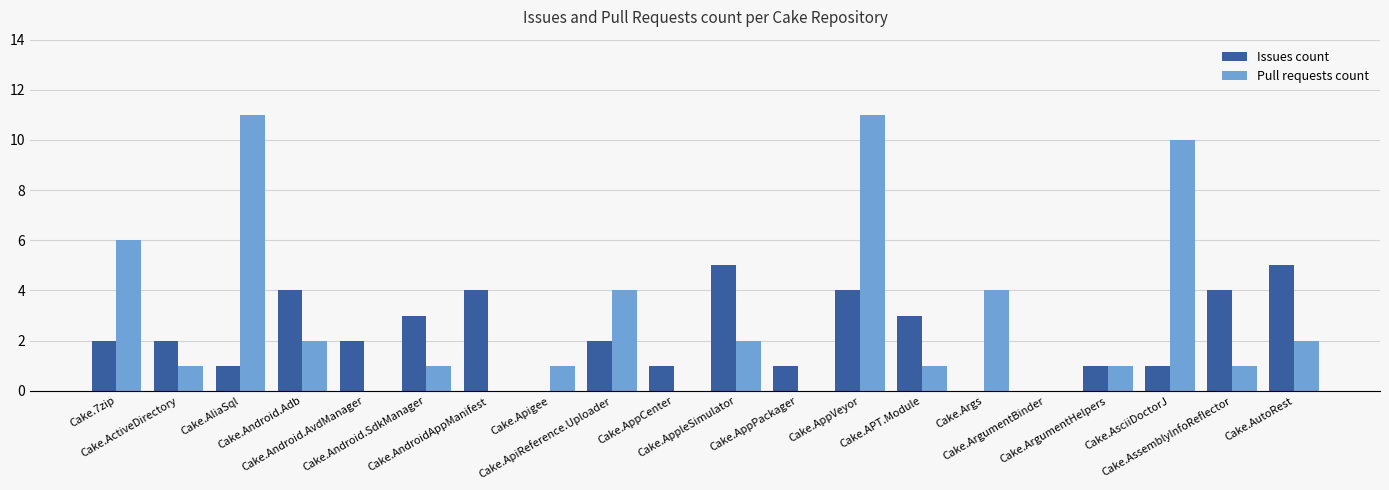

Reading right to left, extract all data points from this chart.

Issues count: 5	4	1	1	0	0	3	4	1	5	1	2	0	4	3	2	4	1	2	2
Pull requests count: 2	1	10	1	0	4	1	11	0	2	0	4	1	0	1	0	2	11	1	6